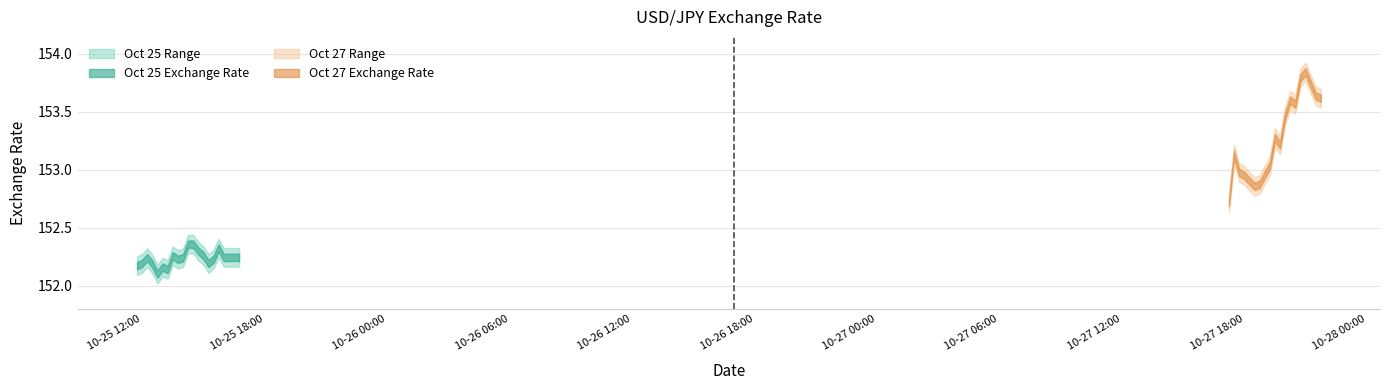

Reading left to right, list all the values displayed in this chart.

2024-10-25 11:45:00=152.2	2024-10-25 12:00:00=152.2	2024-10-25 12:15:00=152.2	2024-10-25 12:30:00=152.2	2024-10-25 12:45:00=152.1	2024-10-25 13:00:00=152.2	2024-10-25 13:15:00=152.1	2024-10-25 13:30:00=152.3	2024-10-25 13:45:00=152.2	2024-10-25 14:00:00=152.2	2024-10-25 14:15:00=152.4	2024-10-25 14:30:00=152.4	2024-10-25 14:45:00=152.3	2024-10-25 15:00:00=152.3	2024-10-25 15:15:00=152.2	2024-10-25 15:30:00=152.2	2024-10-25 15:45:00=152.3	2024-10-25 16:00:00=152.2	2024-10-25 16:15:00=152.2	2024-10-25 16:30:00=152.2	2024-10-25 16:45:00=152.2	2024-10-27 17:15:00=152.7	2024-10-27 17:30:00=153.1	2024-10-27 17:45:00=153.0	2024-10-27 18:00:00=152.9	2024-10-27 18:15:00=152.9	2024-10-27 18:30:00=152.9	2024-10-27 18:45:00=152.9	2024-10-27 19:00:00=153.0	2024-10-27 19:15:00=153.0	2024-10-27 19:30:00=153.3	2024-10-27 19:45:00=153.2	2024-10-27 20:00:00=153.5	2024-10-27 20:15:00=153.6	2024-10-27 20:30:00=153.6	2024-10-27 20:45:00=153.8	2024-10-27 21:00:00=153.8	2024-10-27 21:15:00=153.7	2024-10-27 21:30:00=153.6	2024-10-27 21:45:00=153.6